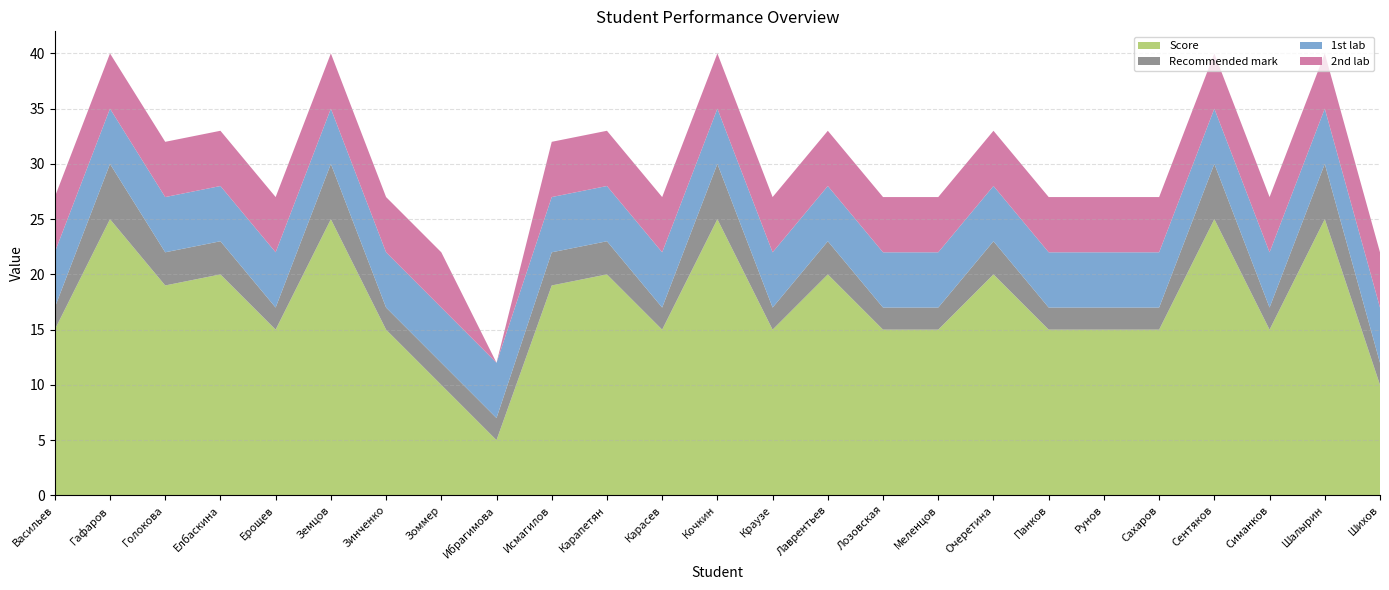

Reading left to right, what are all the values shown in this chart?

Score: Васильев=15	Гафаров=25	Голокова=19	Елбаскина=20	Ерощев=15	Земцов=25	Зинченко=15	Зоммер=10	Ибрагимова=5	Исмагилов=19	Карапетян=20	Карасев=15	Кочкин=25	Краузе=15	Лаврентьев=20	Лозовская=15	Меленцов=15	Очеретина=20	Панков=15	Рунов=15	Сахаров=15	Сентяков=25	Симанков=15	Шалырин=25	Шихов=10
Recommended mark: Васильев=2	Гафаров=5	Голокова=3	Елбаскина=3	Ерощев=2	Земцов=5	Зинченко=2	Зоммер=2	Ибрагимова=2	Исмагилов=3	Карапетян=3	Карасев=2	Кочкин=5	Краузе=2	Лаврентьев=3	Лозовская=2	Меленцов=2	Очеретина=3	Панков=2	Рунов=2	Сахаров=2	Сентяков=5	Симанков=2	Шалырин=5	Шихов=2
1st lab: Васильев=5	Гафаров=5	Голокова=5	Елбаскина=5	Ерощев=5	Земцов=5	Зинченко=5	Зоммер=5	Ибрагимова=5	Исмагилов=5	Карапетян=5	Карасев=5	Кочкин=5	Краузе=5	Лаврентьев=5	Лозовская=5	Меленцов=5	Очеретина=5	Панков=5	Рунов=5	Сахаров=5	Сентяков=5	Симанков=5	Шалырин=5	Шихов=5
2nd lab: Васильев=5	Гафаров=5	Голокова=5	Елбаскина=5	Ерощев=5	Земцов=5	Зинченко=5	Зоммер=5	Ибрагимова=0	Исмагилов=5	Карапетян=5	Карасев=5	Кочкин=5	Краузе=5	Лаврентьев=5	Лозовская=5	Меленцов=5	Очеретина=5	Панков=5	Рунов=5	Сахаров=5	Сентяков=5	Симанков=5	Шалырин=5	Шихов=5